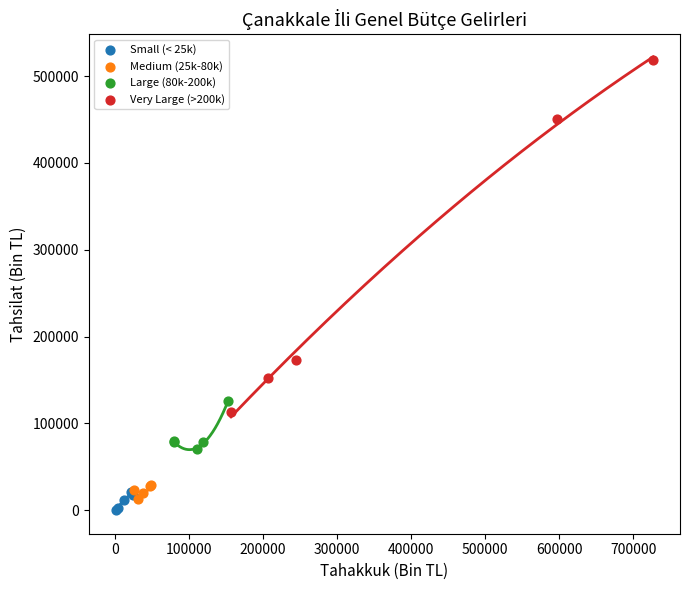

Which series reaches the maximum Y coordinate?

Very Large (>200k)